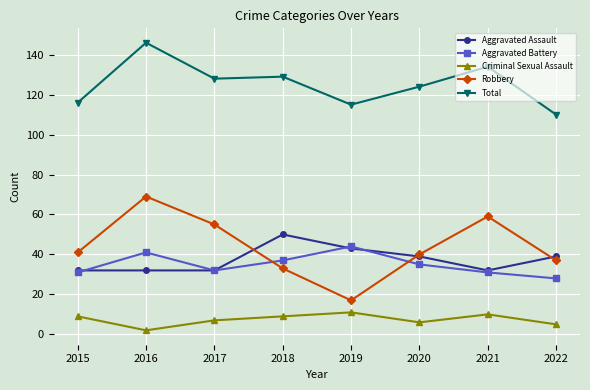

The Total series shows 115 at 2019. True or false?

True